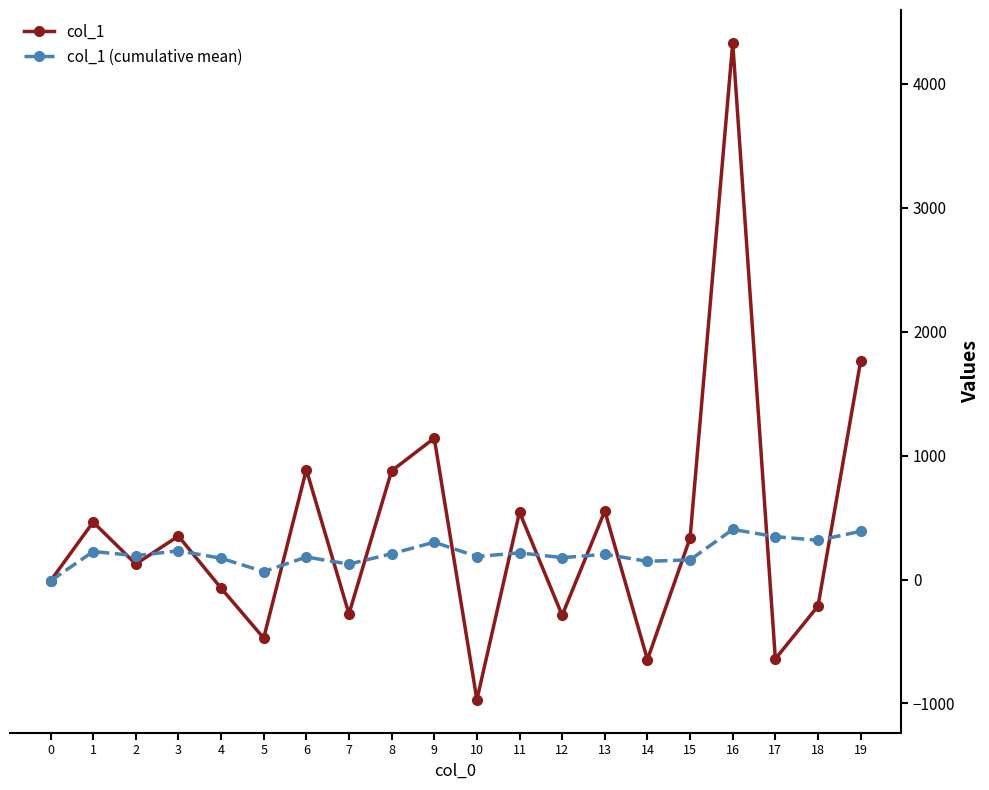

At how many categories does at least one series exceed 3427?

1